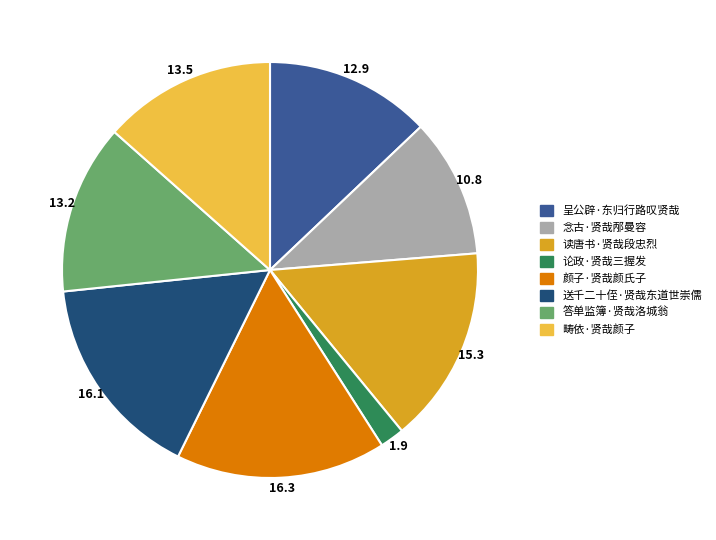

What is the smallest slice in the pie chart?

论政·贤哉三握发